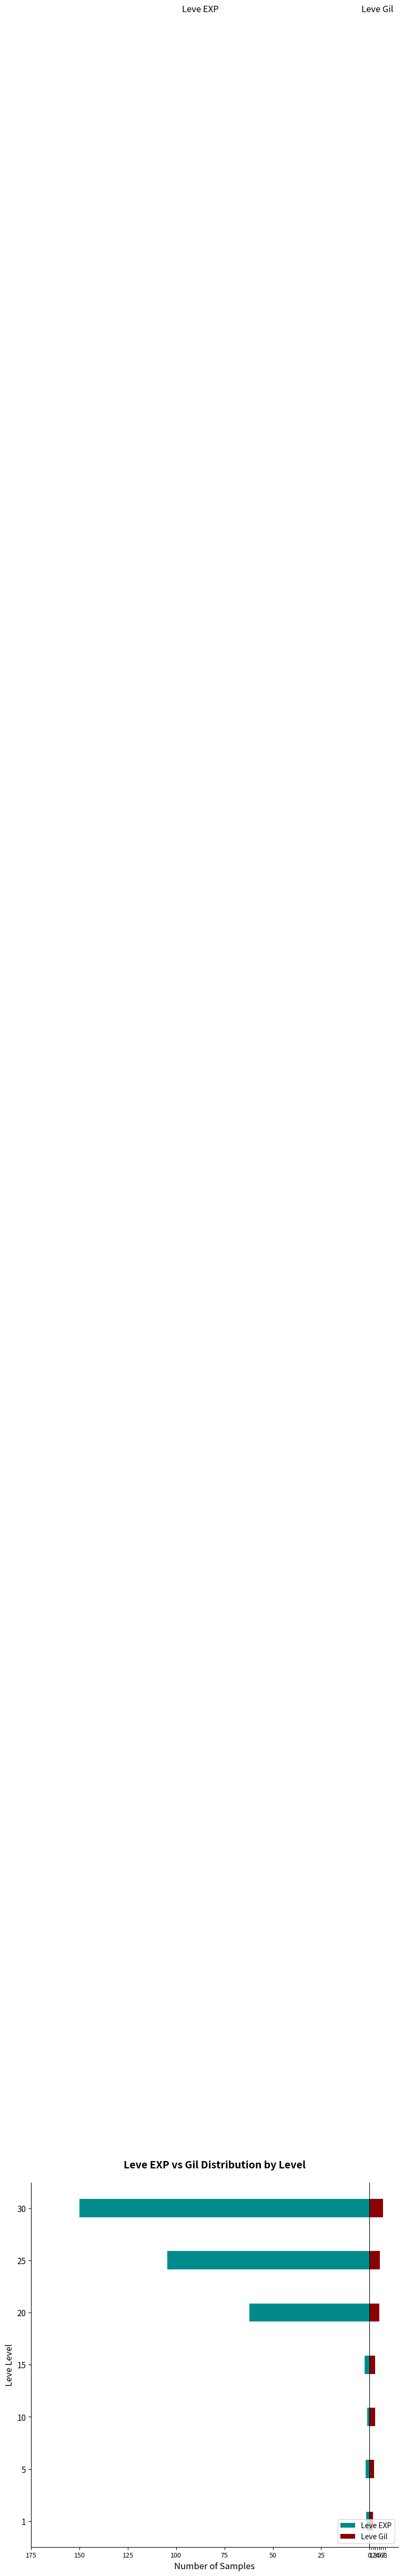

Does the chart contain stacked bars?

No